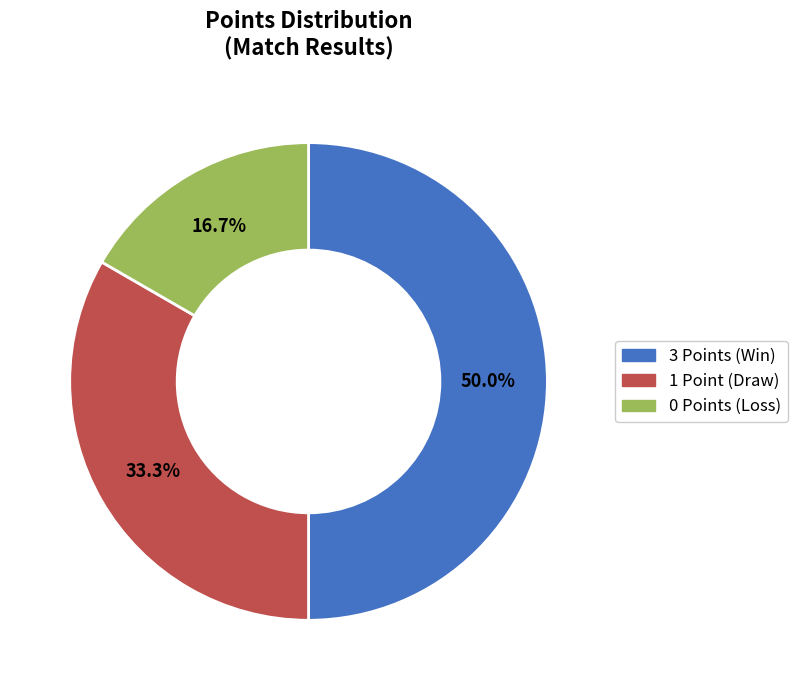

Is 0 Points (Loss) the majority of the pie?

No